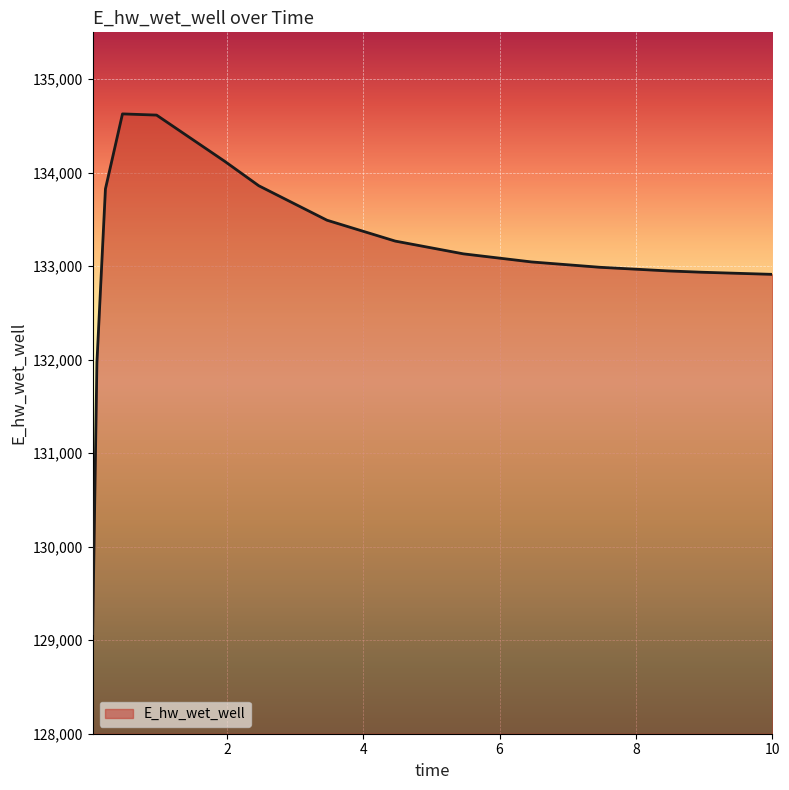

What is the maximum value shown in the chart?

134627.8